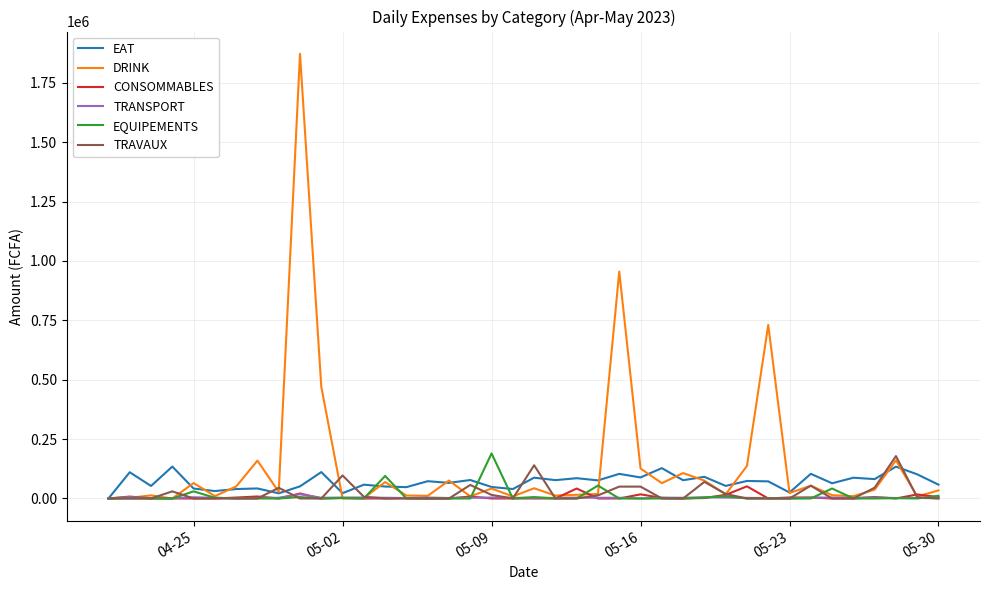

What is the greatest value displayed?

1872510